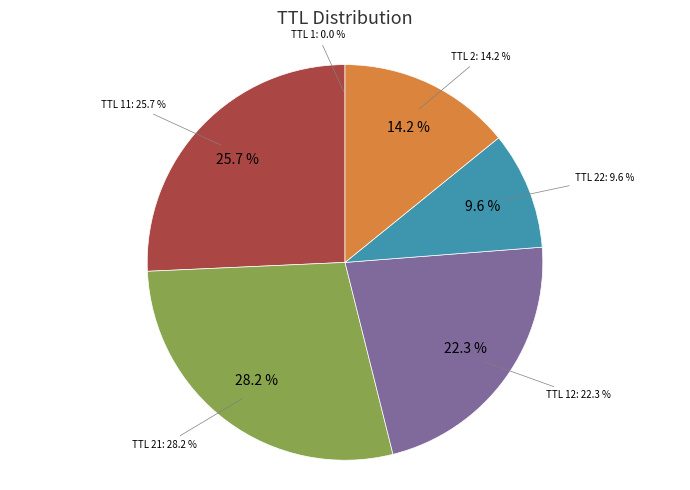

Is 22 the majority of the pie?

No